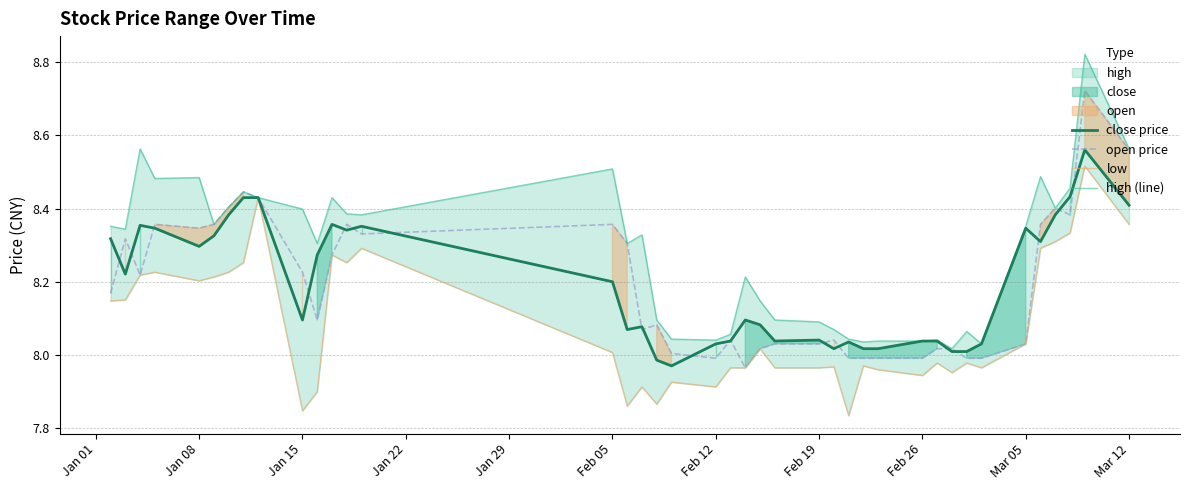

Where does the low series first go above 8?

Jan 01